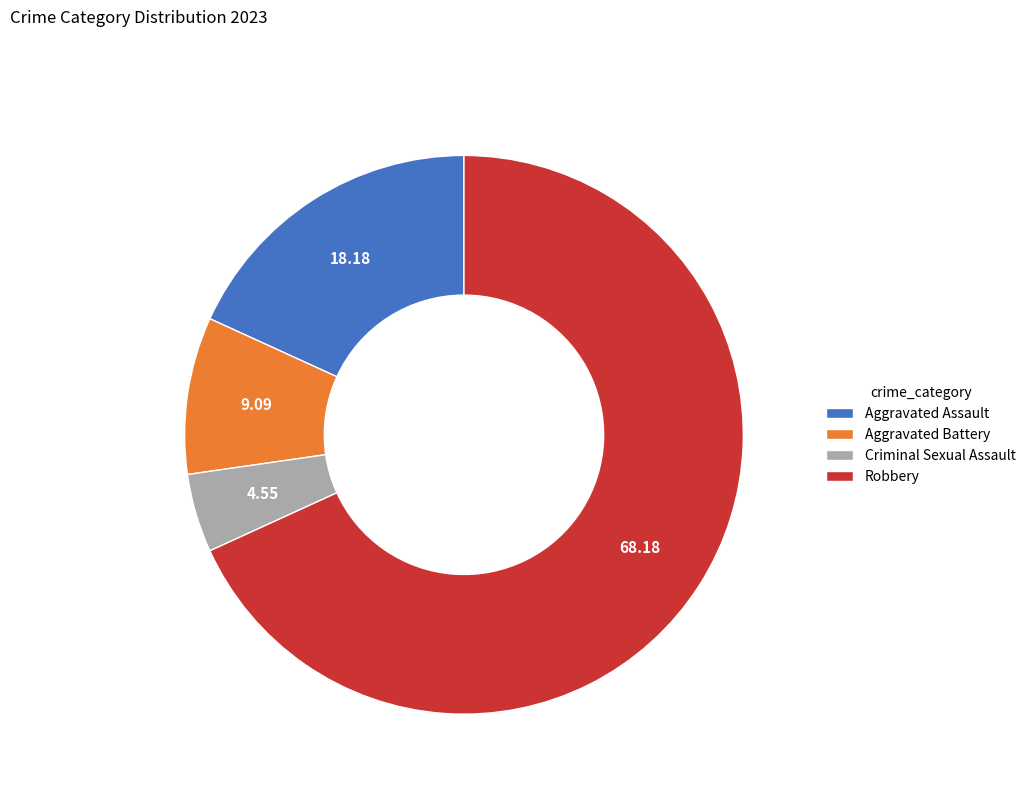

Rank the categories by value from lowest to highest.

Criminal Sexual Assault, Aggravated Battery, Aggravated Assault, Robbery